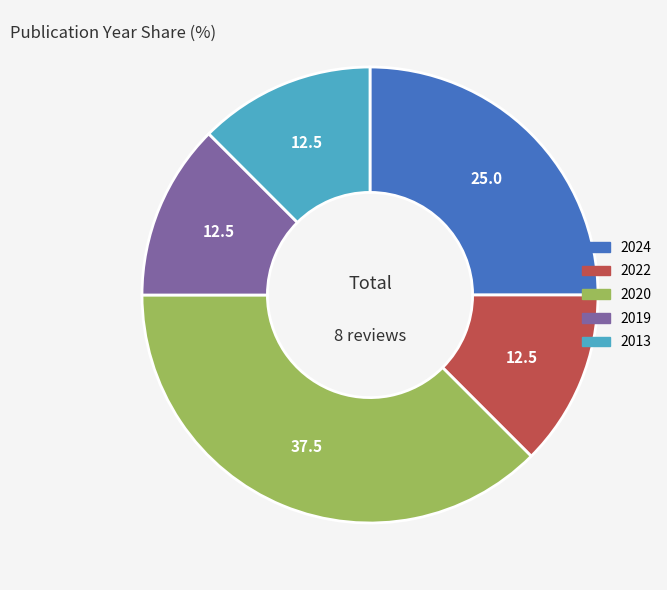

How many slices are in this pie chart?

5